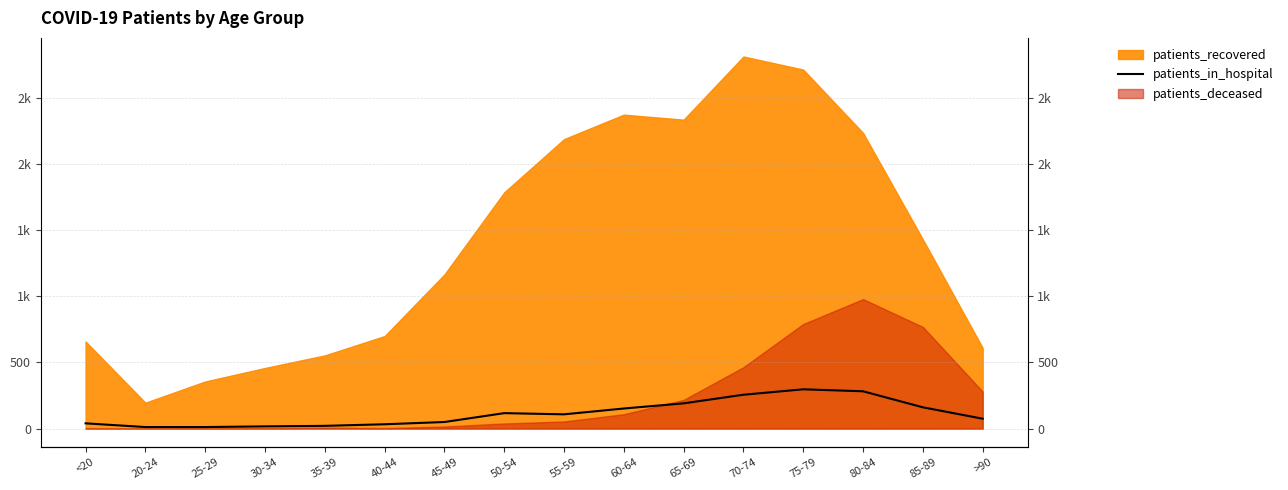

Between 20-24 and 65-69, which is larger?

65-69